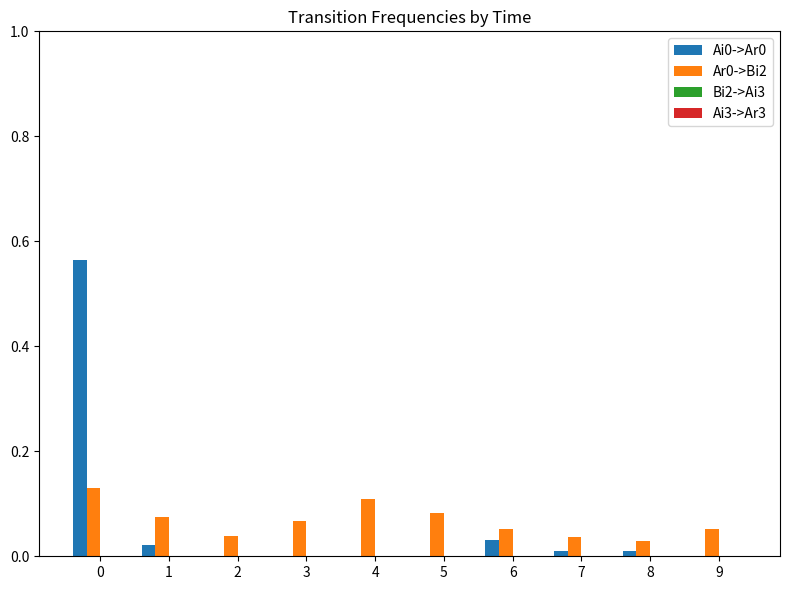

What is the sum of all Ar0->Bi2 values?

0.7